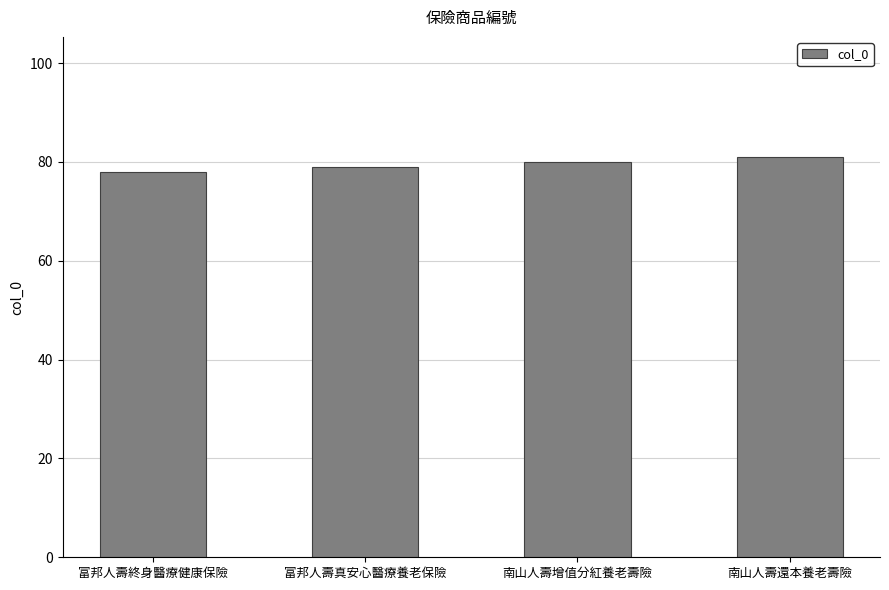

What is the difference between the maximum and second lowest values?

2